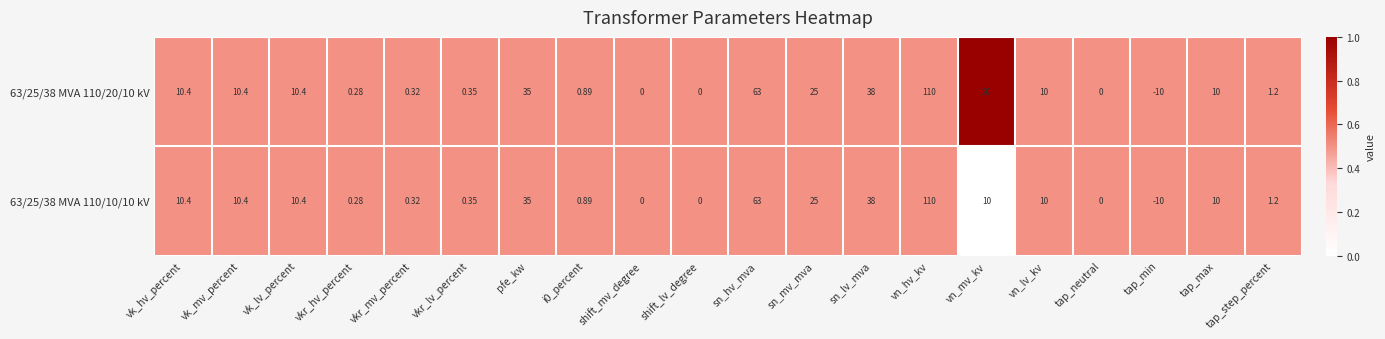

Count the number of data series in this chart.

2